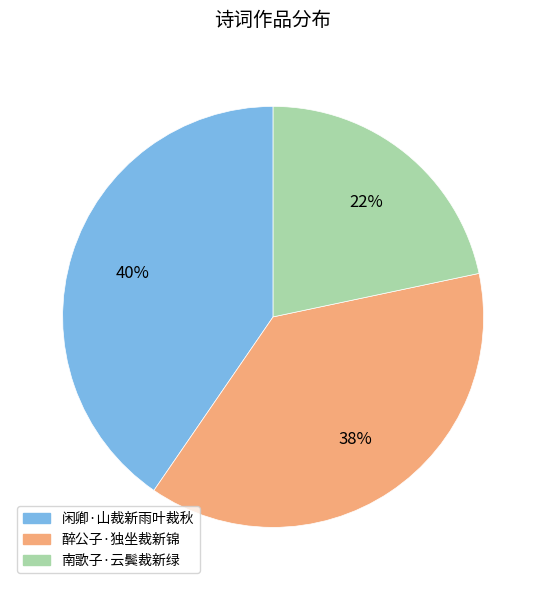

Count the number of slices in the pie.

3